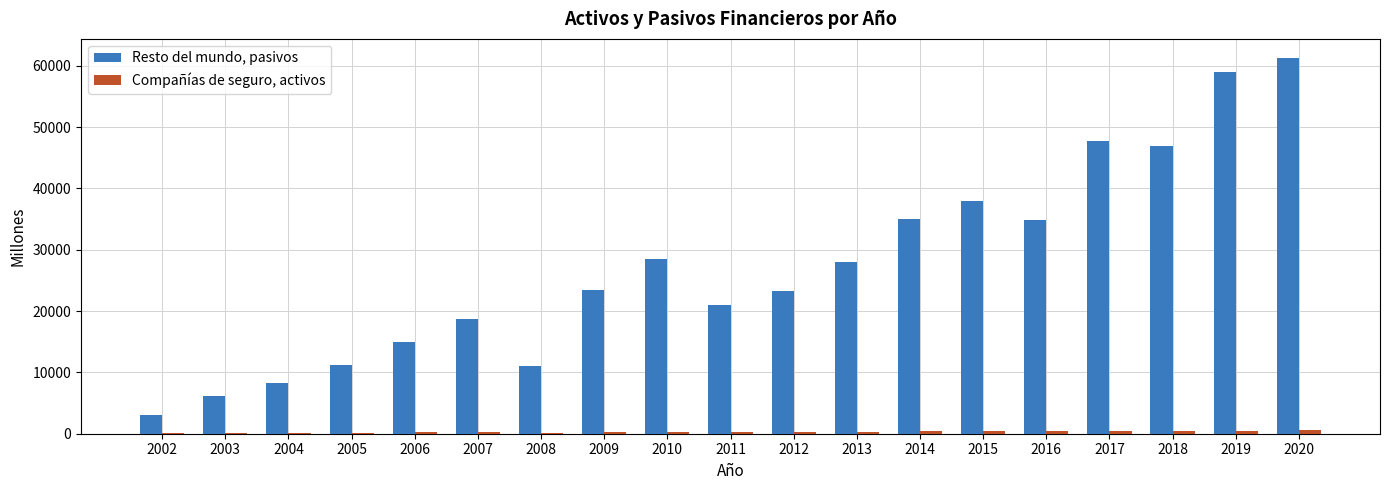

What is the average value of the Resto del mundo, pasivos series?

27385